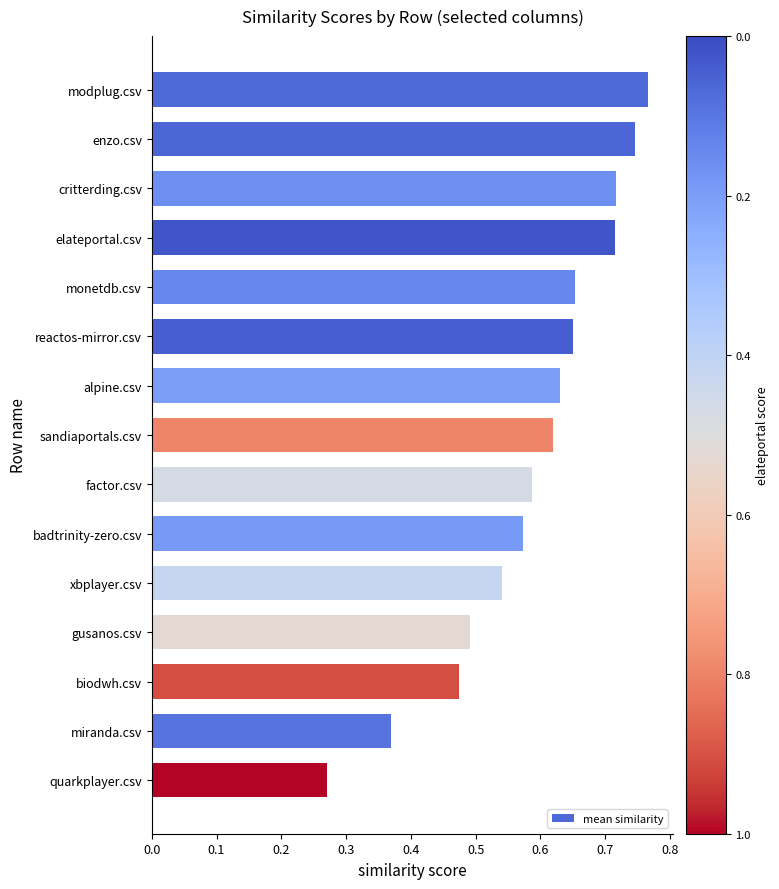

Which has a higher value, gusanos.csv or sandiaportals.csv?

sandiaportals.csv